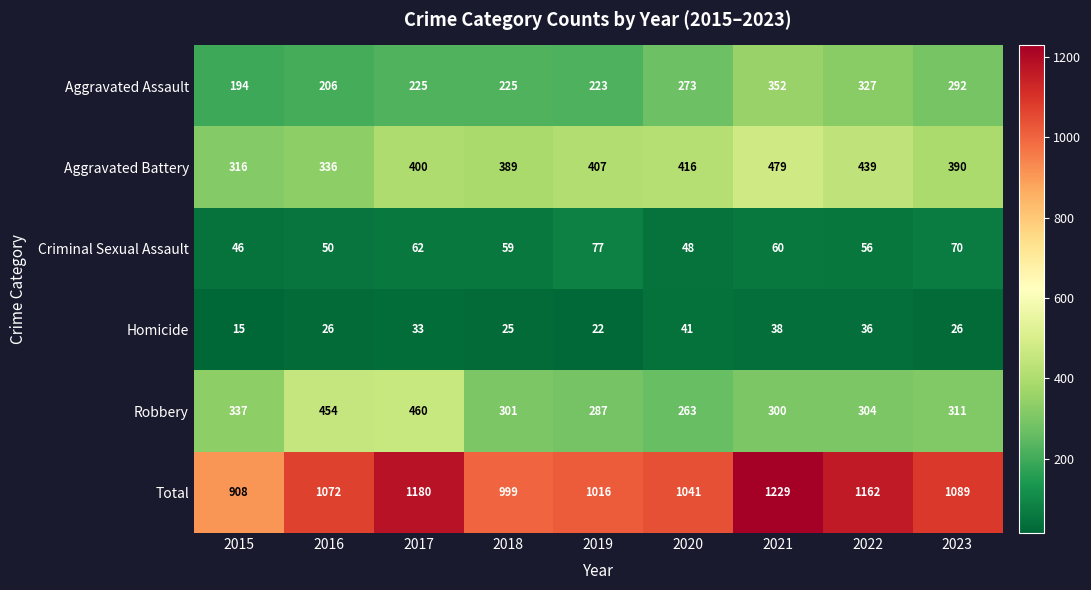

Which series has the widest spread of values?

Total